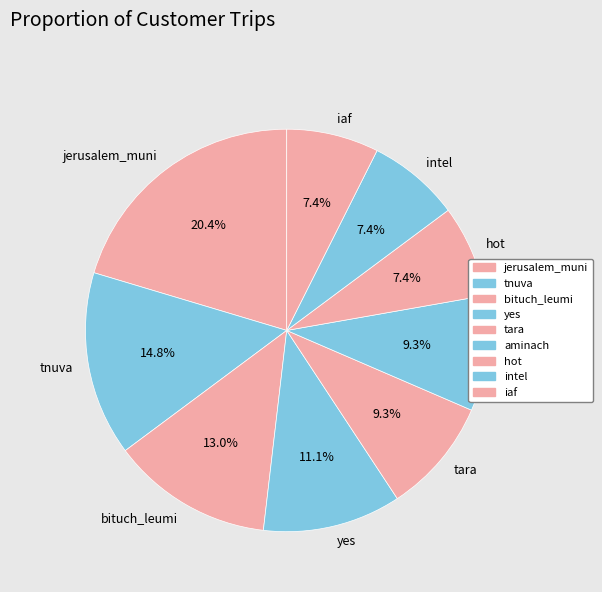

Which slice is the largest?

jerusalem_muni